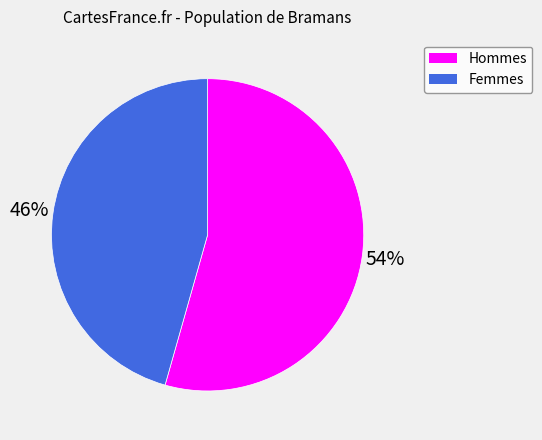

How many slices are in this pie chart?

2